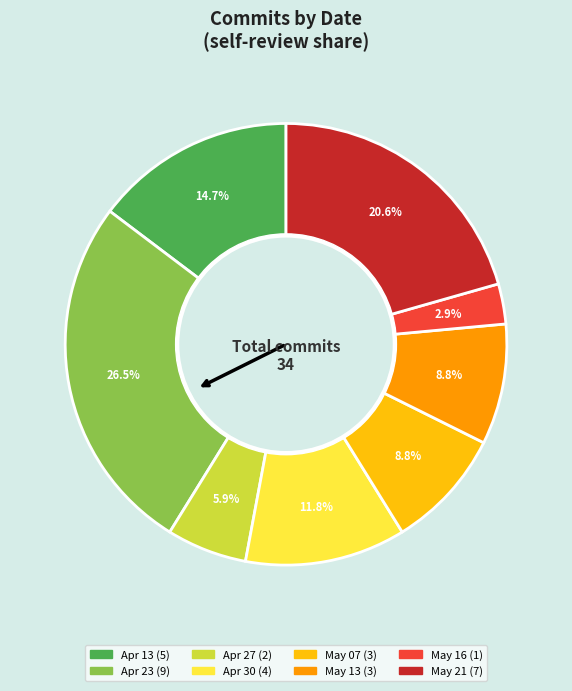

Does any single category account for the majority?

No